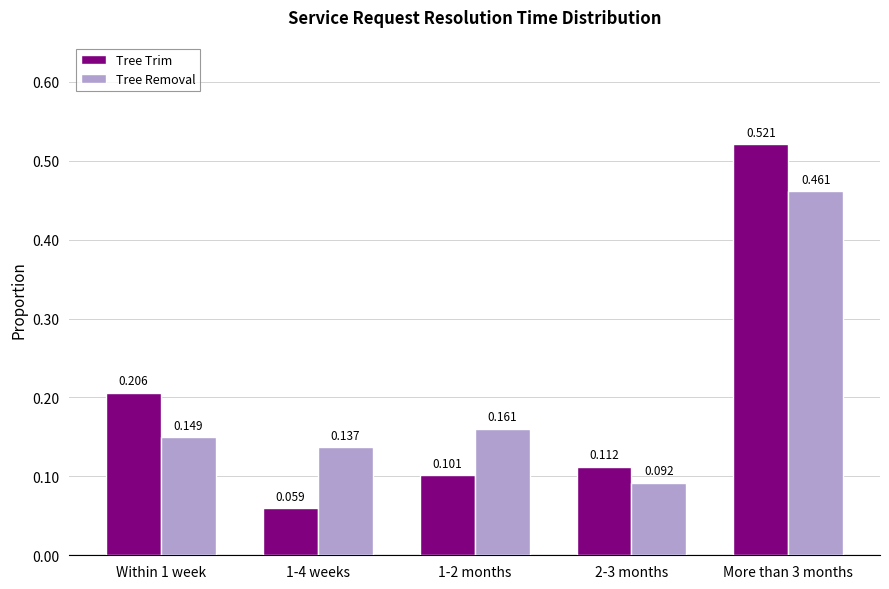

How many groups of bars are there?

5